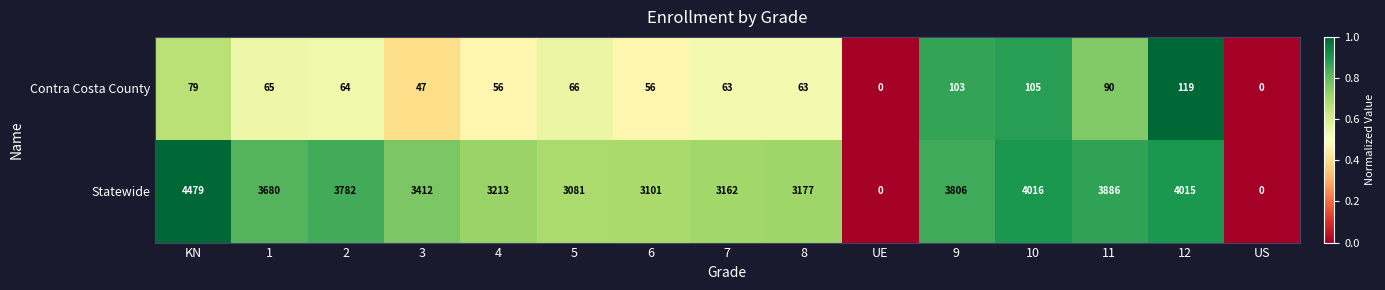

Which series has the largest range (max minus min)?

Statewide